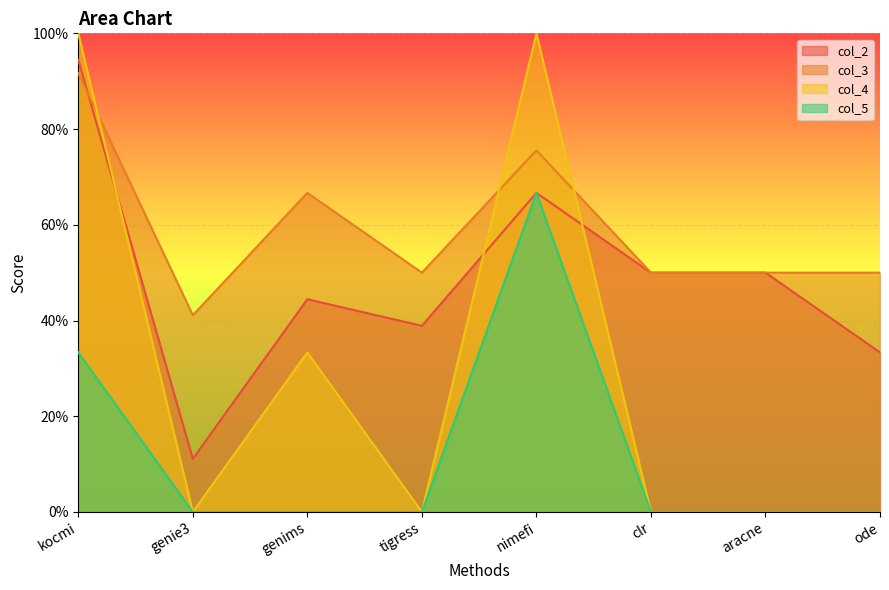

After their last crossing, which series has the higher values: col_3 or col_2?

col_3